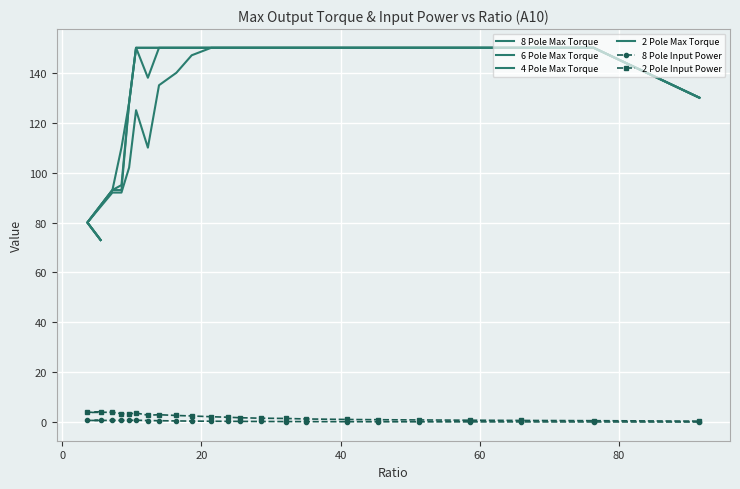

What is the value of the 2 Pole Max Torque point at the 10th from the left?

147.0